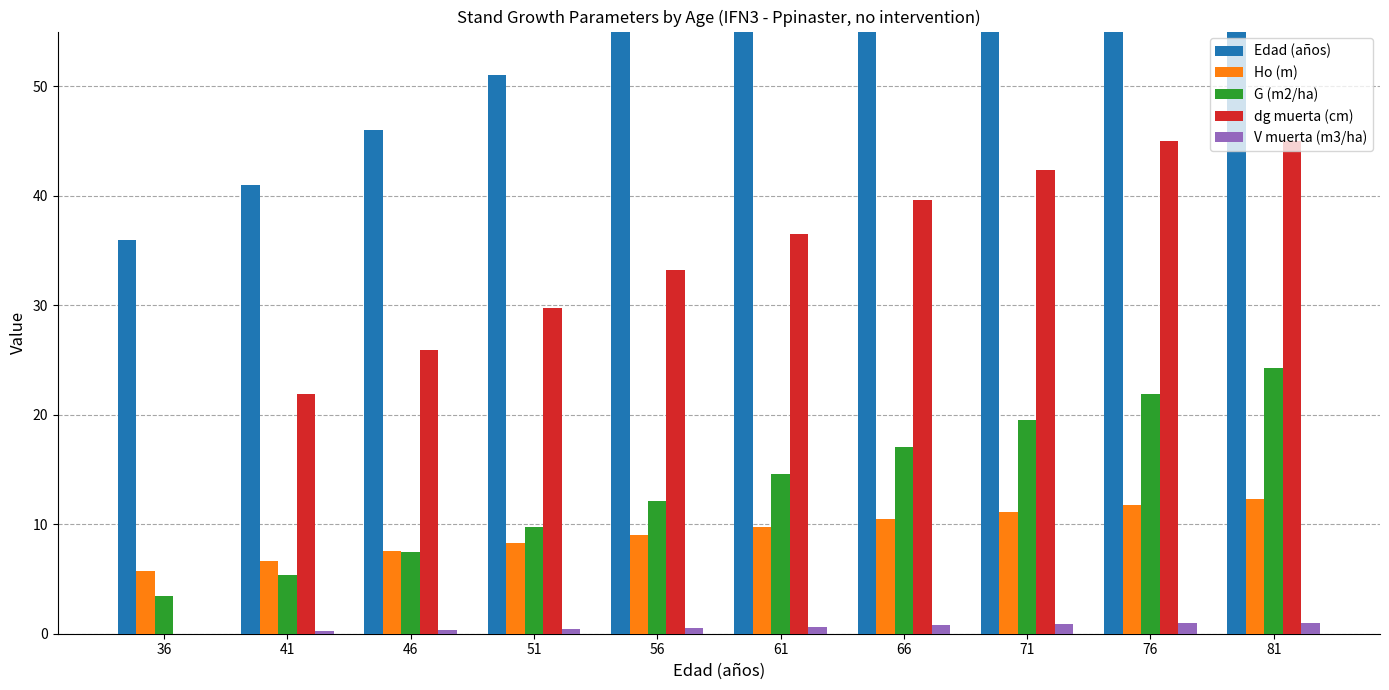

Count the number of categories in the chart.

10